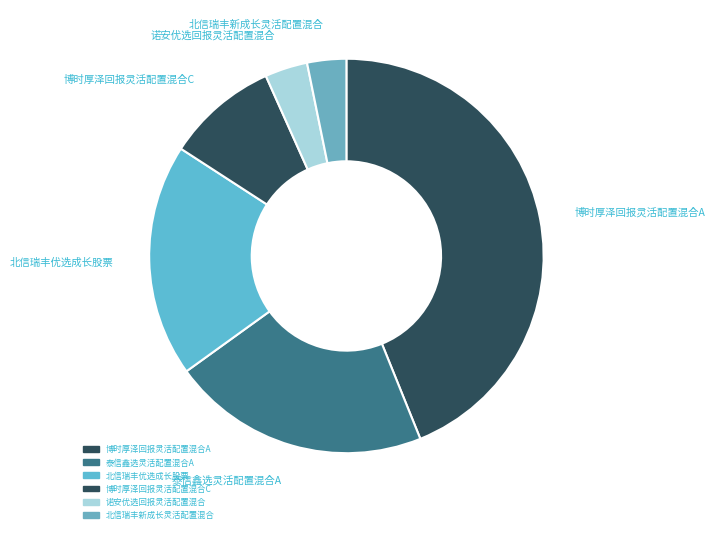

Count the number of slices in the pie.

6